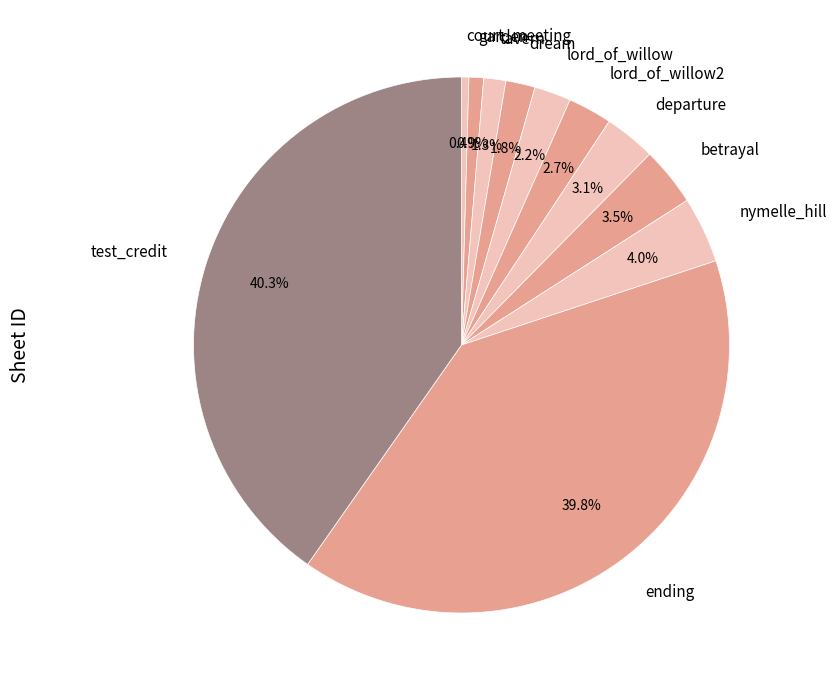

What percentage is NOT represented by ending?

60.2%